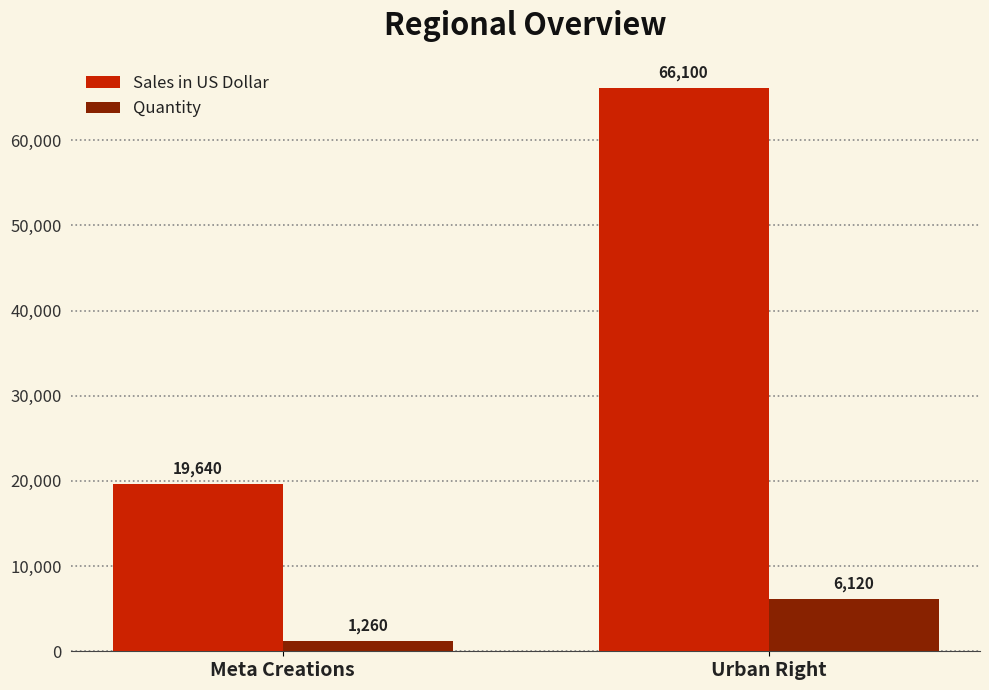

Does the chart contain stacked bars?

No